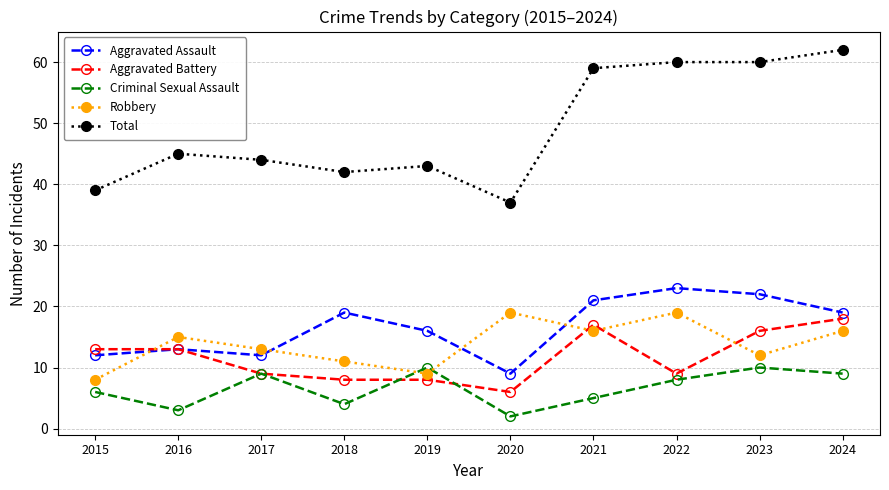

List the series in order of their peak value, lowest first.

Criminal Sexual Assault, Aggravated Battery, Robbery, Aggravated Assault, Total